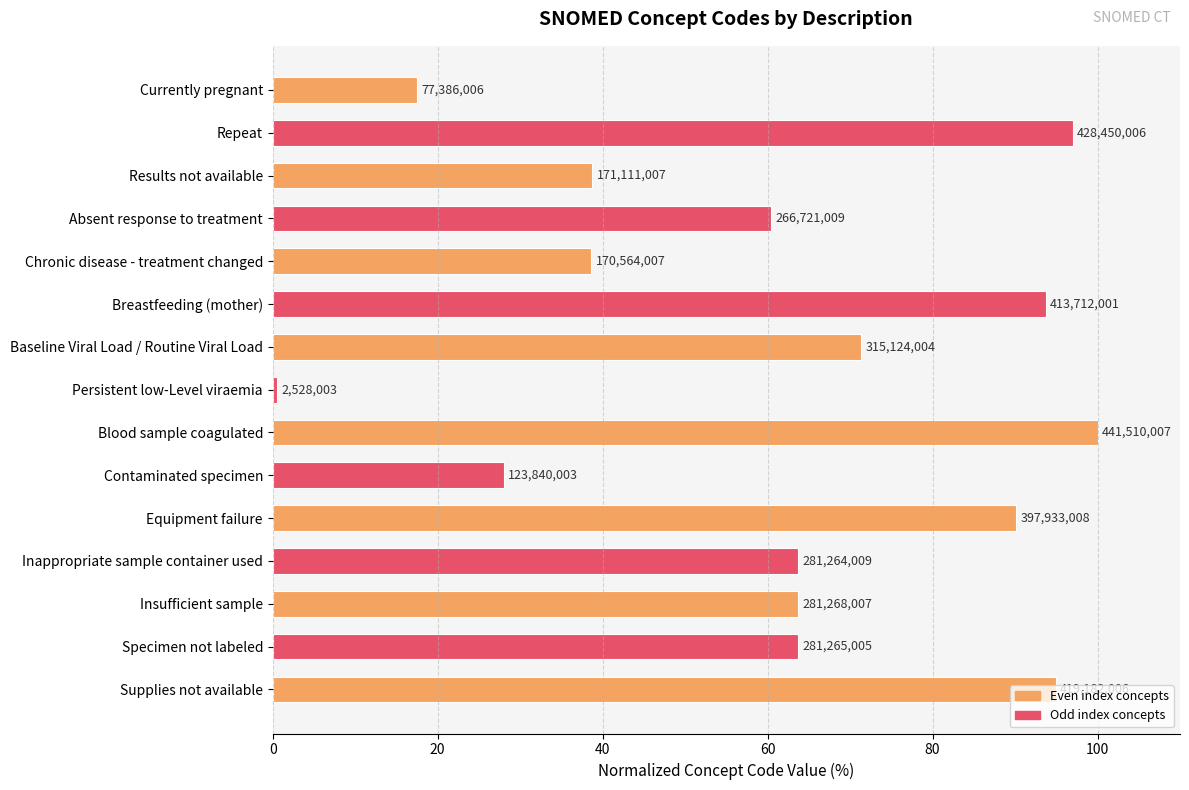

What is the average value?

61.5